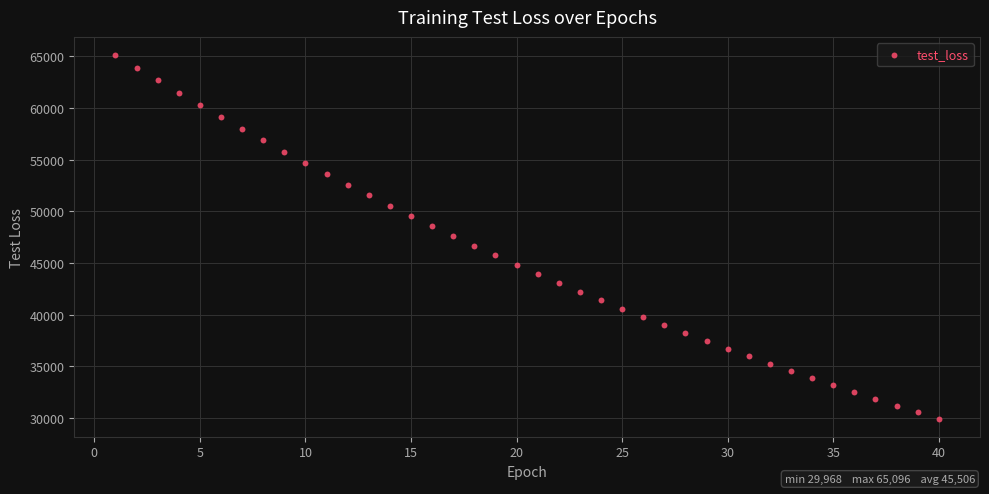

What is the range of X values (max minus min)?

39.0